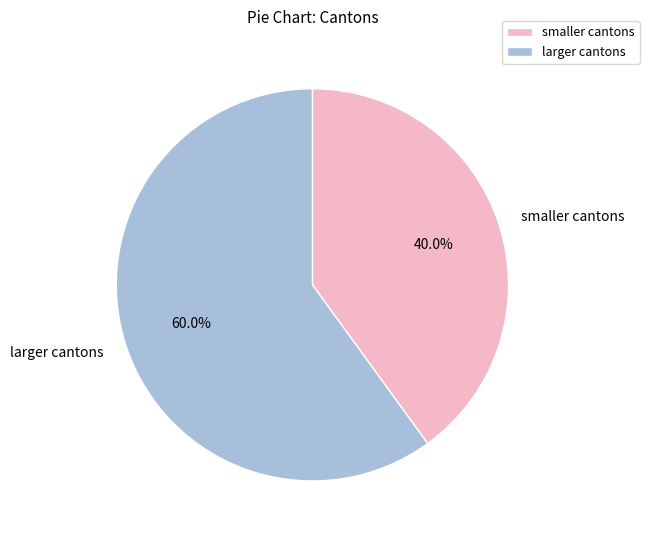

Is the sum of smaller cantons and larger cantons greater than half?

Yes